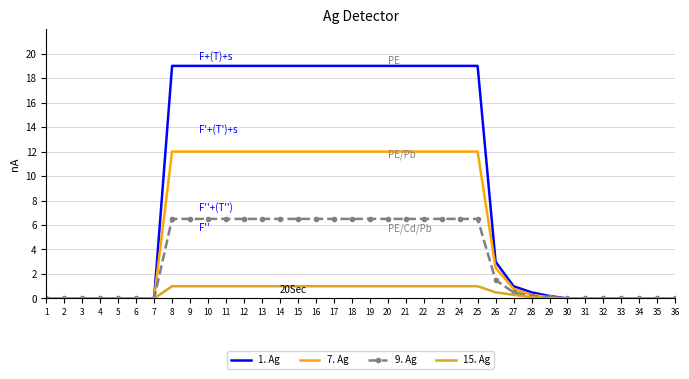

What are all the series names shown in the legend?

1. Ag, 7. Ag, 9. Ag, 15. Ag